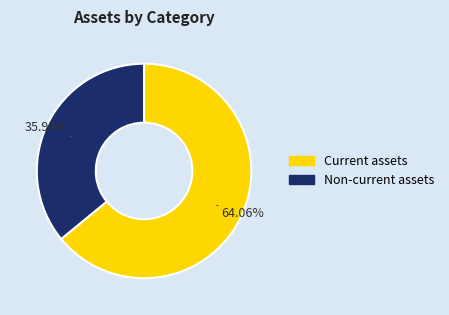

Rank the categories by value from highest to lowest.

Current assets, Non-current assets